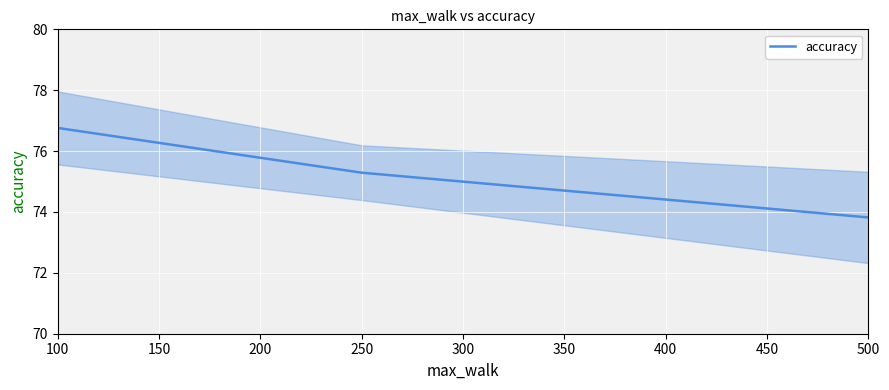

What is the average value?

75.3